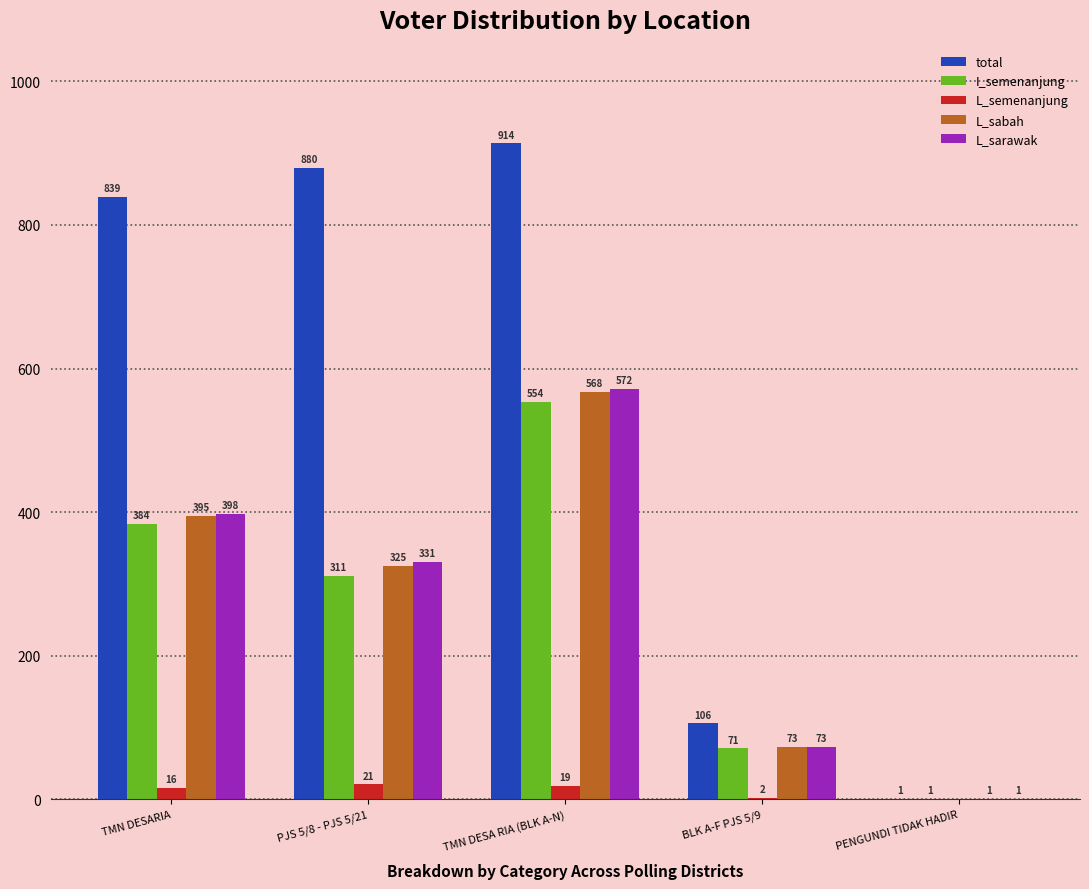

Count the number of categories in the chart.

5